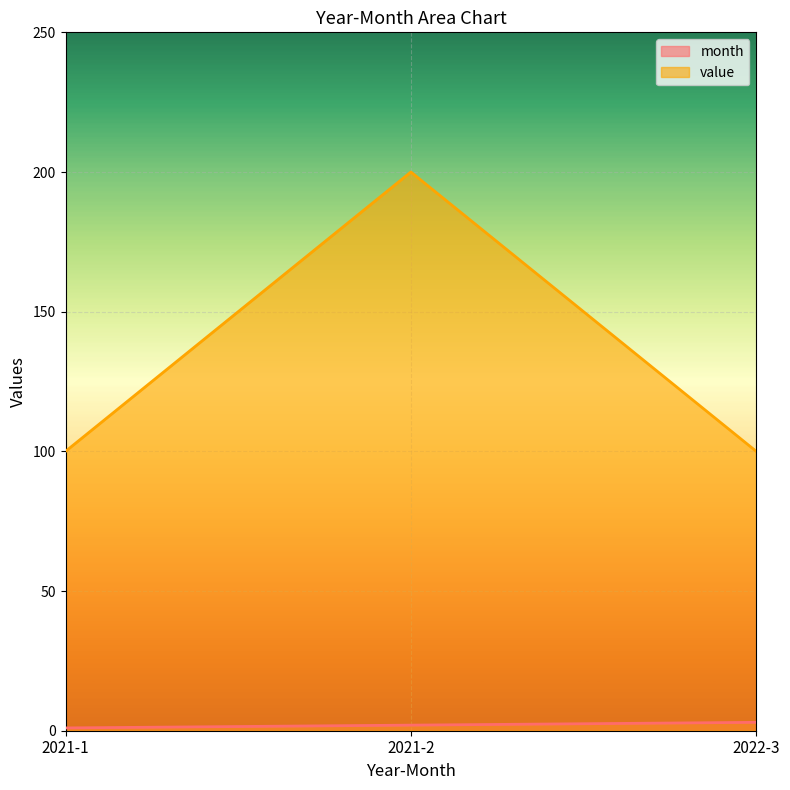

List the series in order of their overall mean, lowest first.

month, value